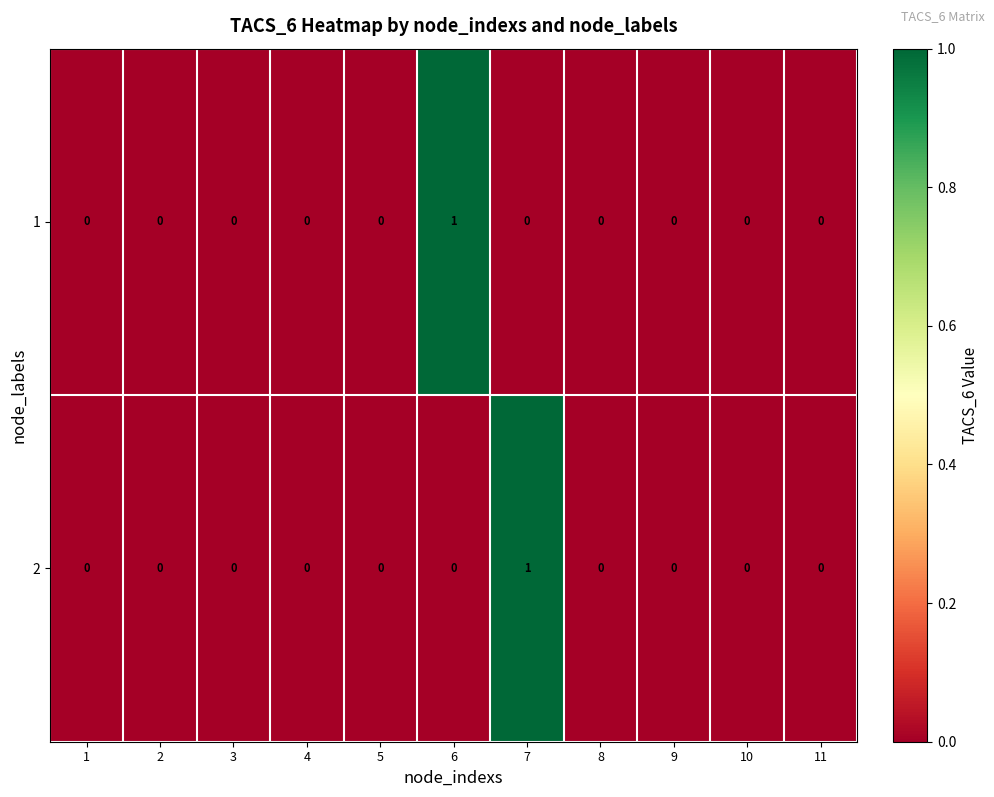

Reading left to right, transcribe all the data shown in this chart.

1: 0	0	0	0	0	1	0	0	0	0	0
2: 0	0	0	0	0	0	1	0	0	0	0